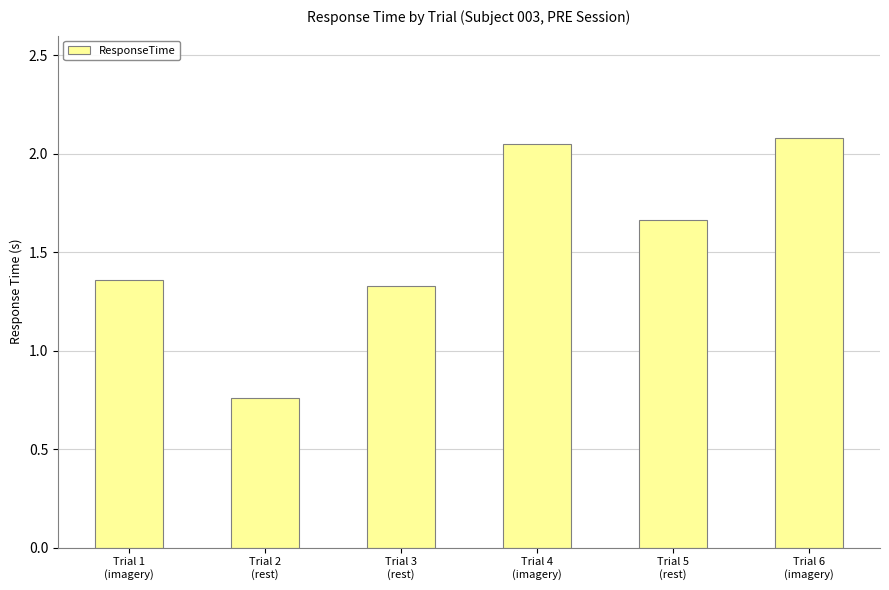

Between Trial 3
(rest) and Trial 5
(rest), which is larger?

Trial 5
(rest)